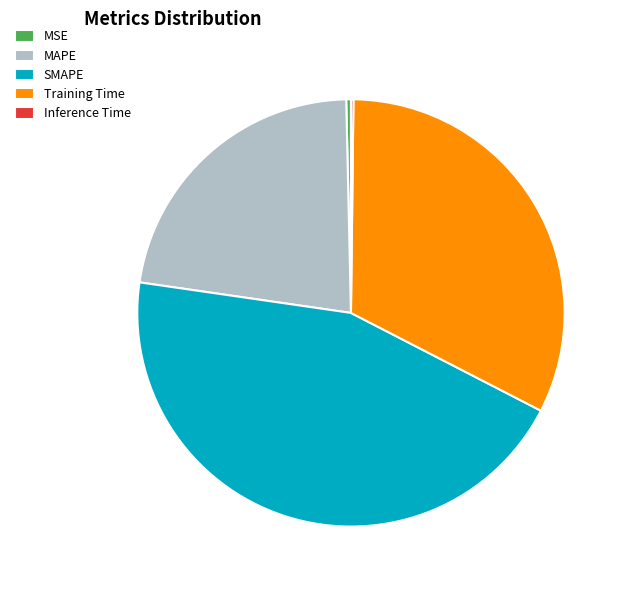

Which category has the biggest portion of the pie?

SMAPE